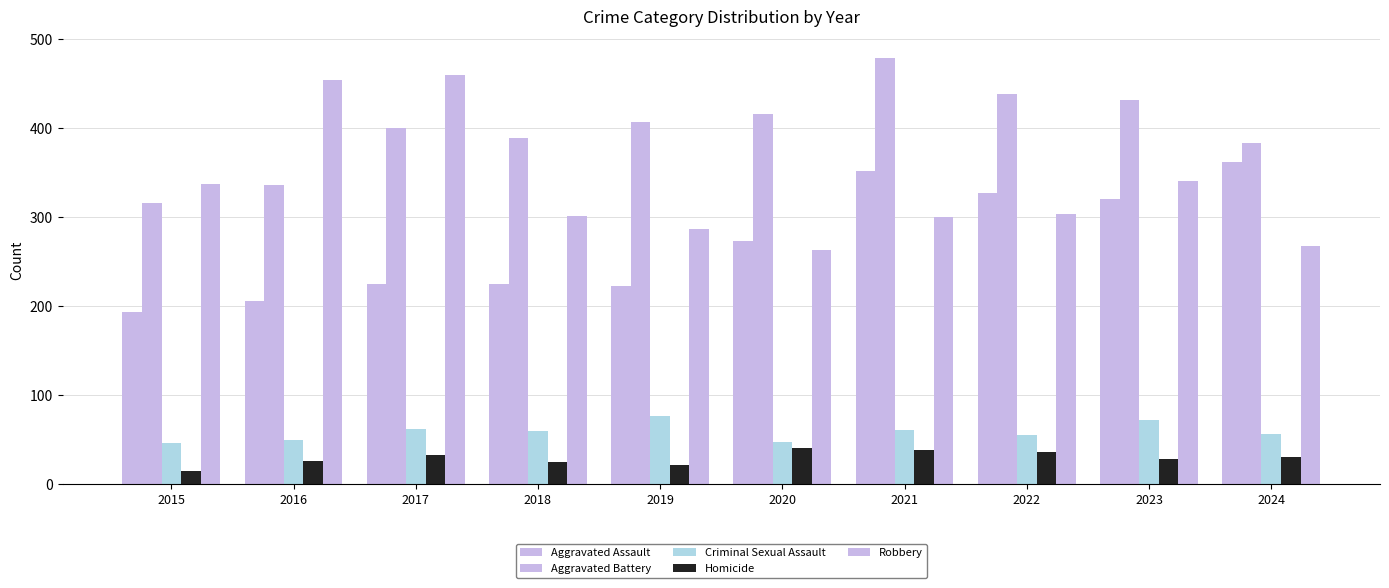

How many series are shown in this chart?

5